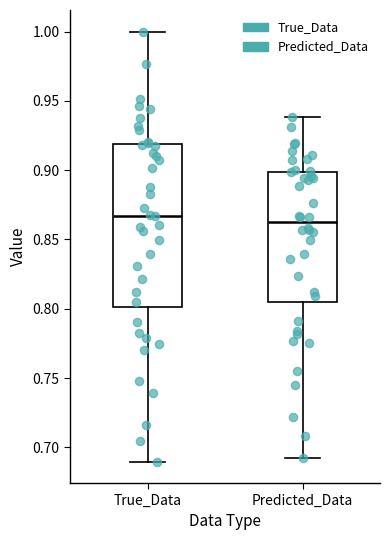

Reading left to right, transcribe this box plot: for each box, give where its median line is, the range the box spans, and where its two whiskers end, as read against the y-axis. The values are not printed on the chart, so give them approximately, as read against the axis.

True_Data: median 0.865, box 0.800 to 0.920, whiskers 0.690 to 1.000
Predicted_Data: median 0.860, box 0.805 to 0.900, whiskers 0.690 to 0.940